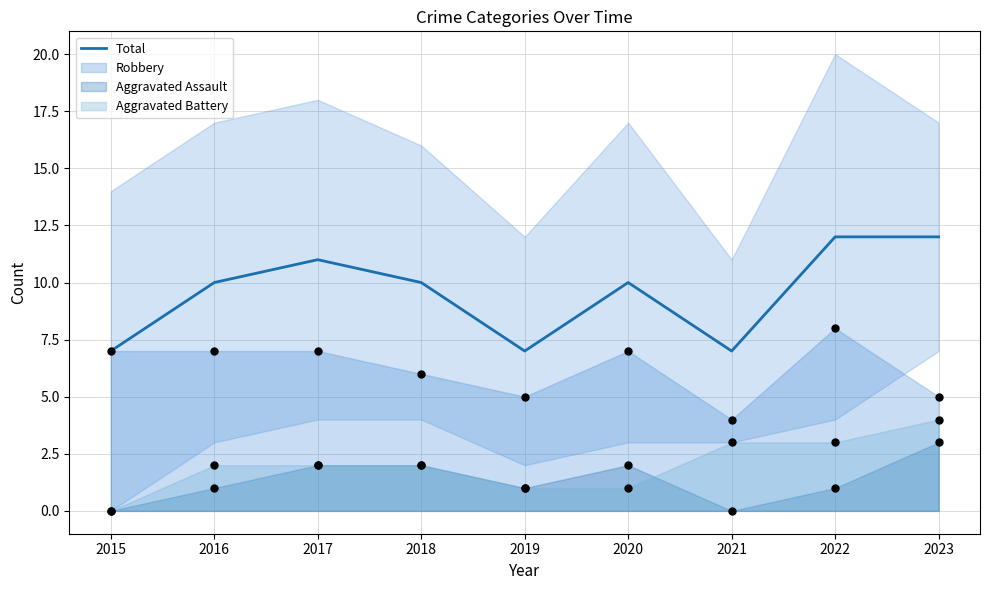

What is the change in value from 2017 to 2018?

-1